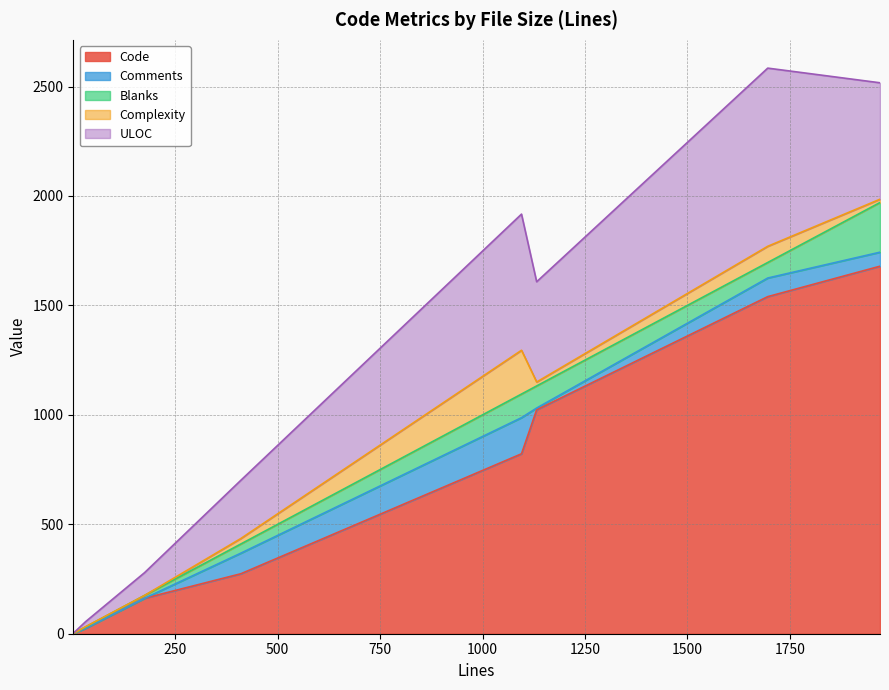

How many data points does each series have?

8